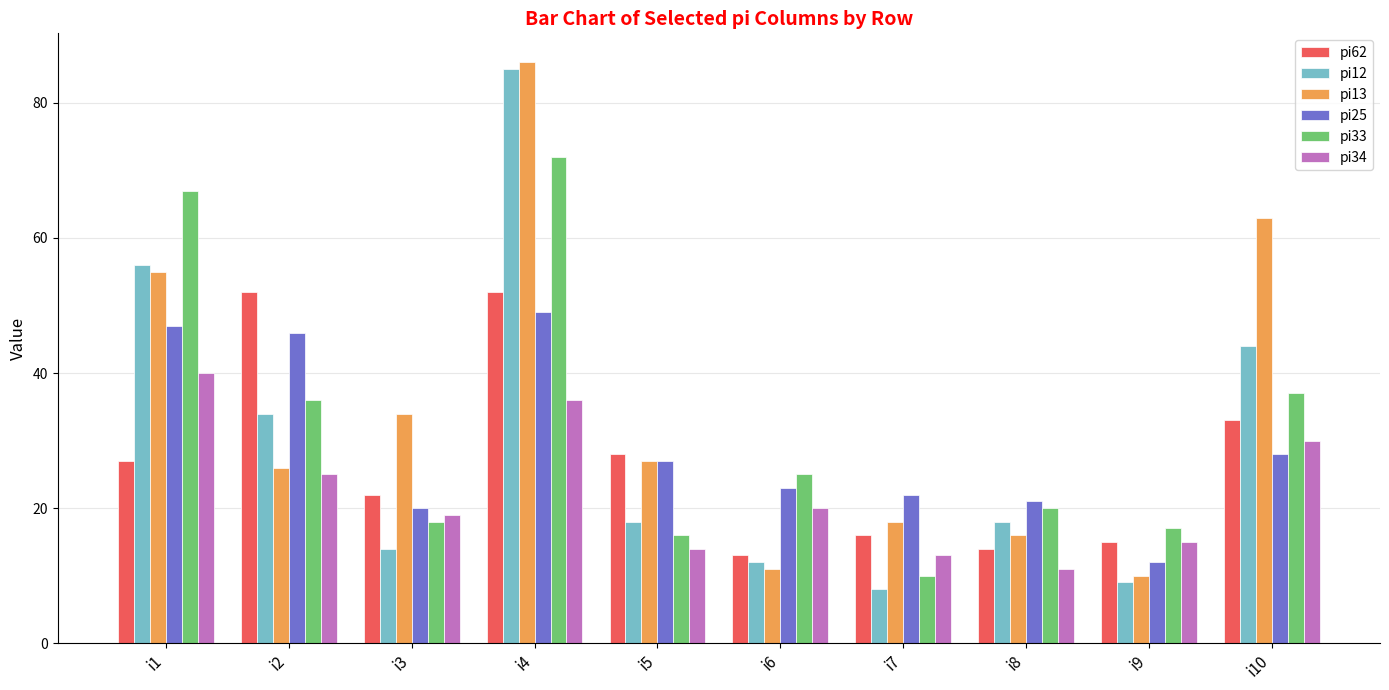

What is the difference between the highest and lowest values at i6?

14